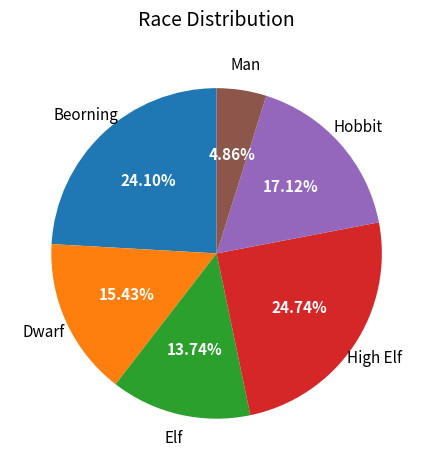

What portion of the pie excludes Hobbit?

82.9%